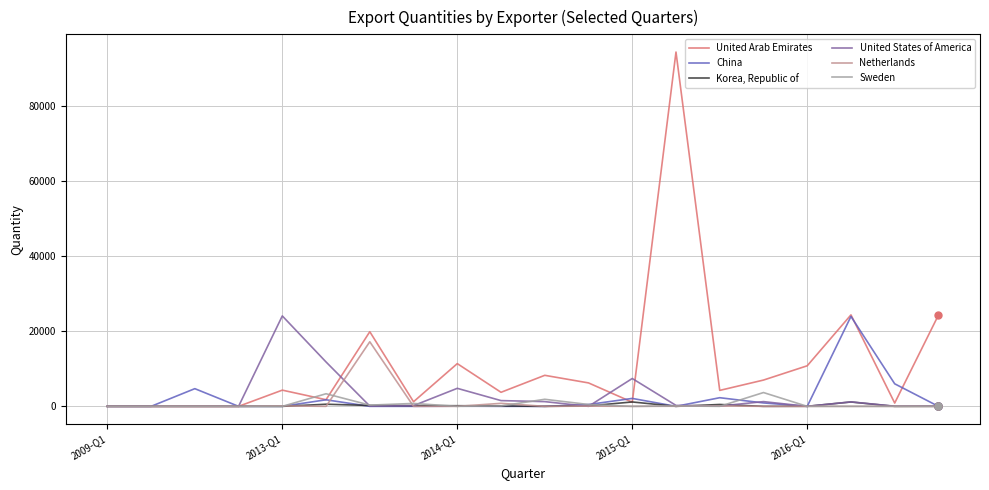

How many categories are shown in the chart?

20